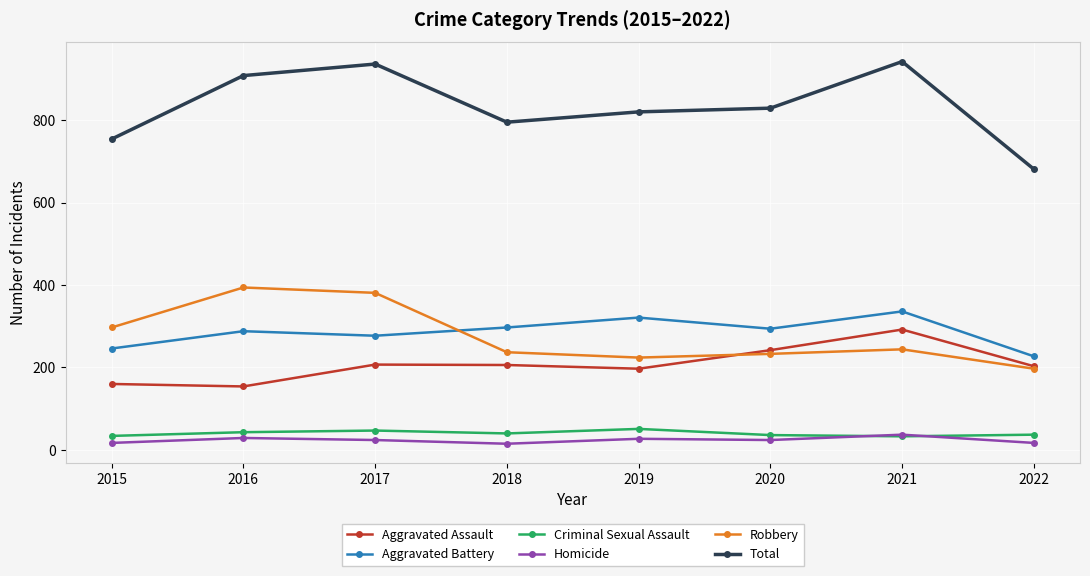

At 2017, list the series in order from smallest to largest.

Homicide, Criminal Sexual Assault, Aggravated Assault, Aggravated Battery, Robbery, Total